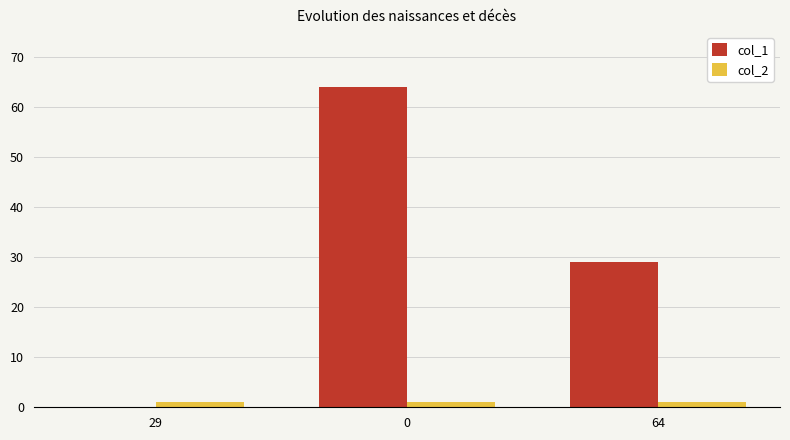

What is the total value across all series at 29?

1